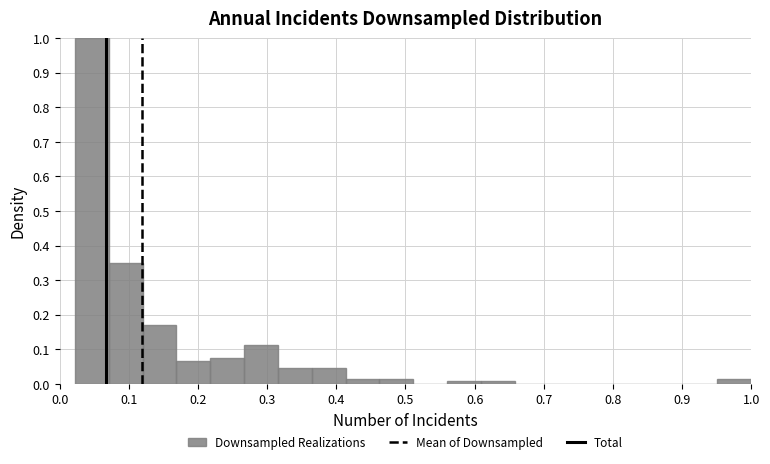

Over which range of the x-axis is the bar tallest?

0.02 to 0.07